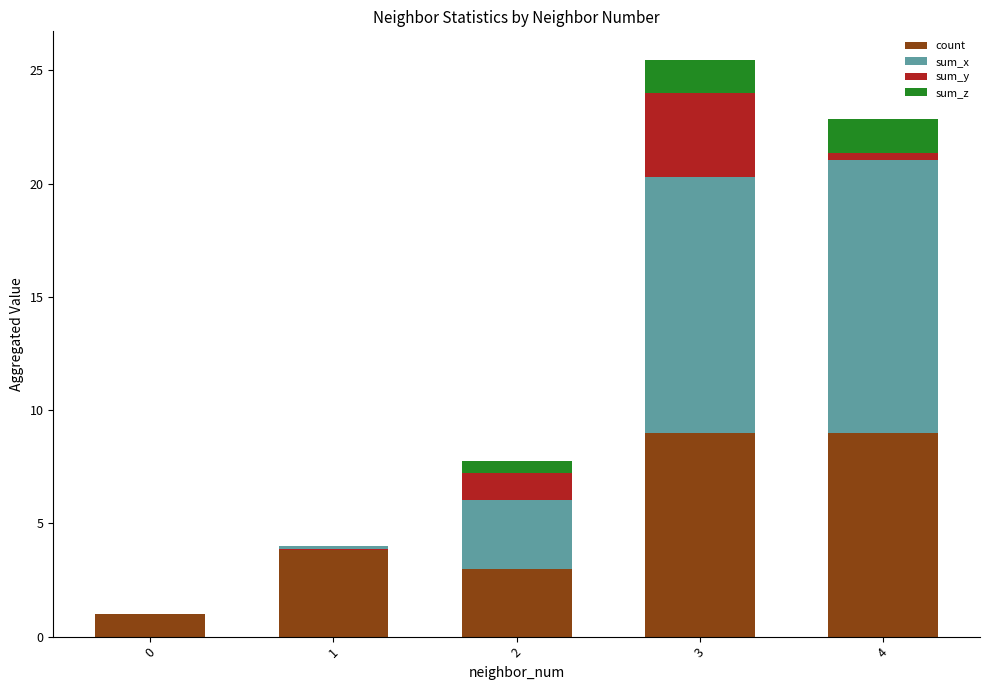

The count series shows 1.5 at 2. True or false?

False